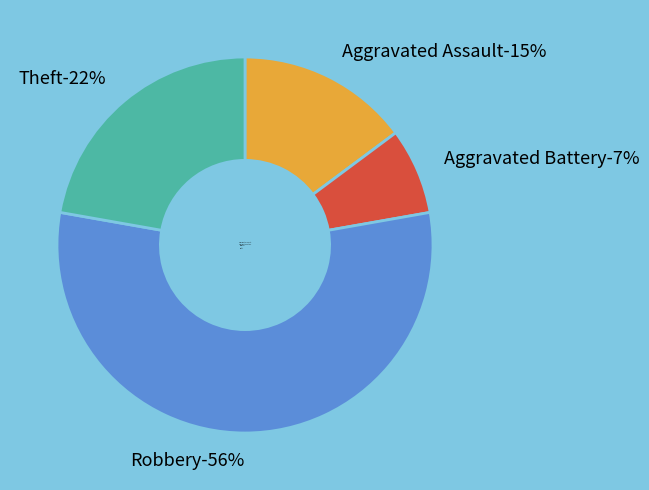

To the nearest percent, what portion does Aggravated Battery represent?

7%